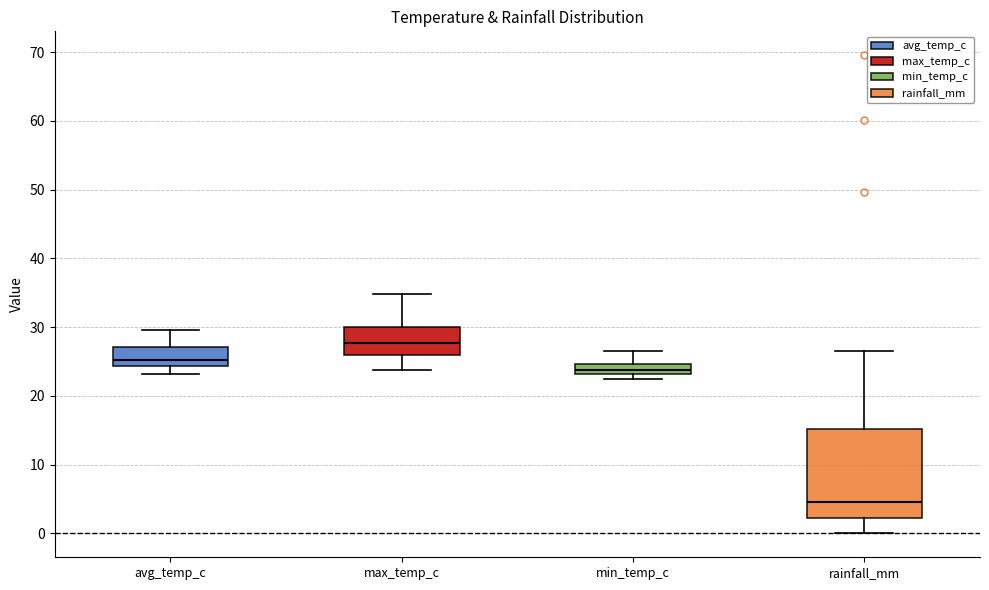

Reading left to right, transcribe this box plot: for each box, give where its median line is, the range the box spans, and where its two whiskers end, as read against the y-axis. The values are not printed on the chart, so give them approximately, as read against the axis.

avg_temp_c: median 25, box 24 to 27, whiskers 23 to 30
max_temp_c: median 28, box 26 to 30, whiskers 24 to 35
min_temp_c: median 24, box 23 to 25, whiskers 23 (just below the box's lower edge) to 27
rainfall_mm: median 5, box 2 to 15, whiskers 0 to 27